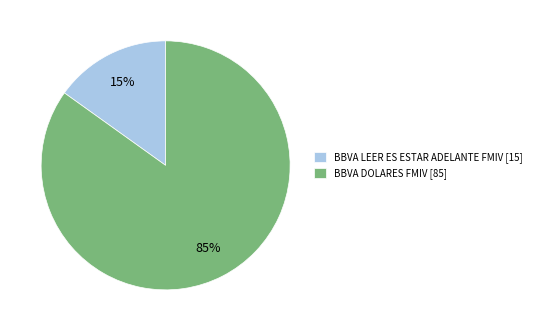

Which slice is the smallest?

BBVA LEER ES ESTAR ADELANTE FMIV [15]